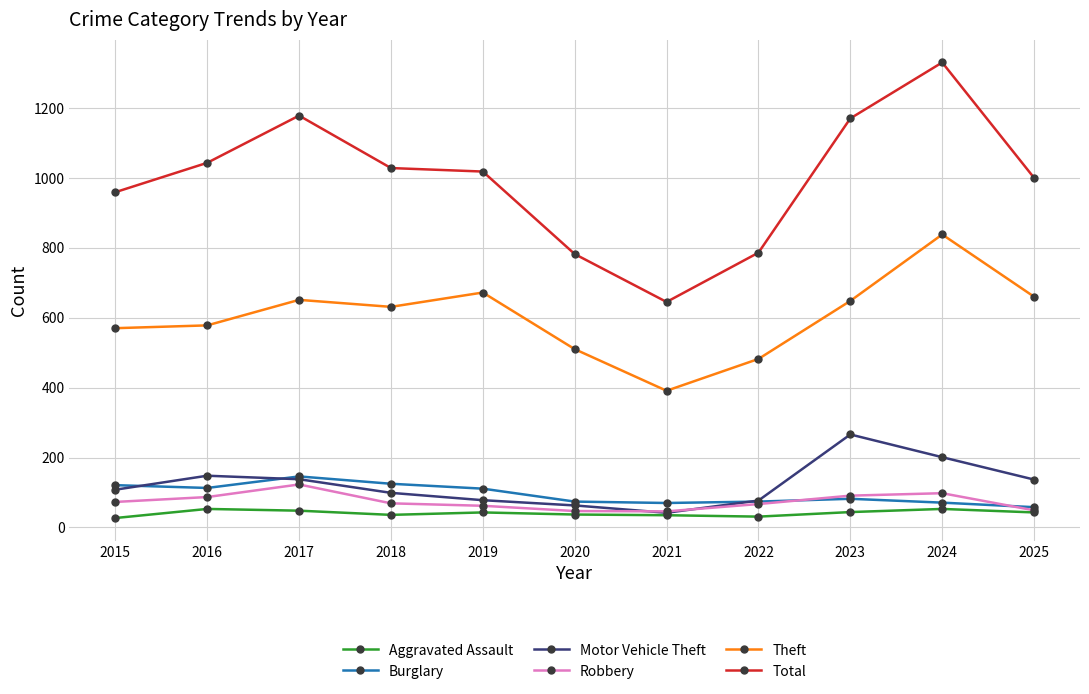

Is it true that Theft equals 482 at 2022?

True